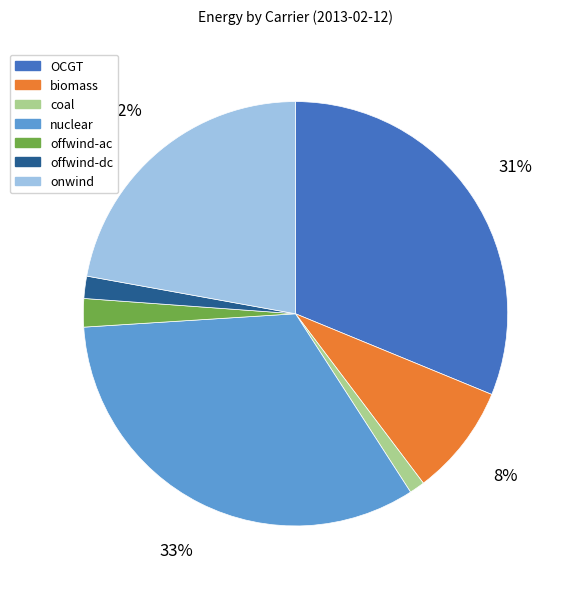

Which has a higher value, offwind-ac or onwind?

onwind